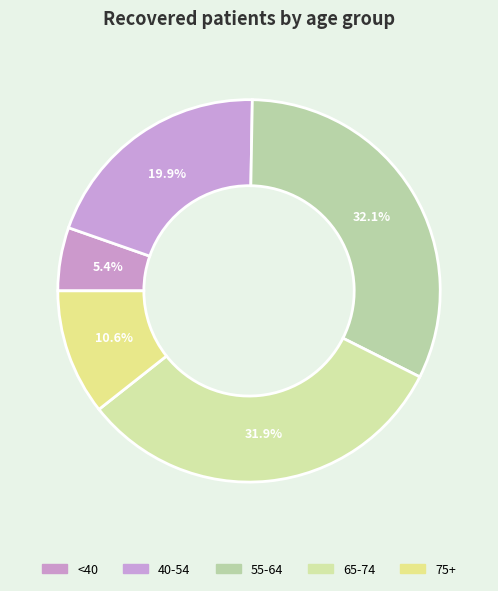

How many slices are in this pie chart?

5